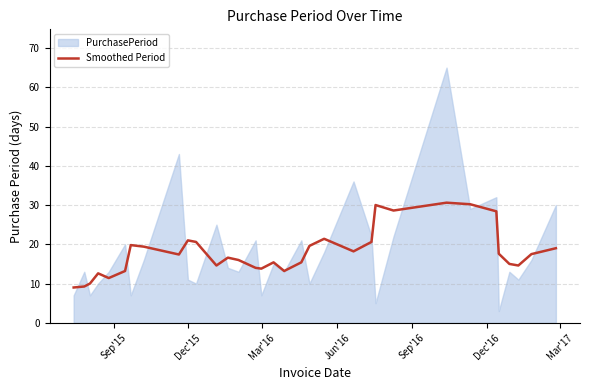

What is the highest value of the Smoothed Period series?

30.6